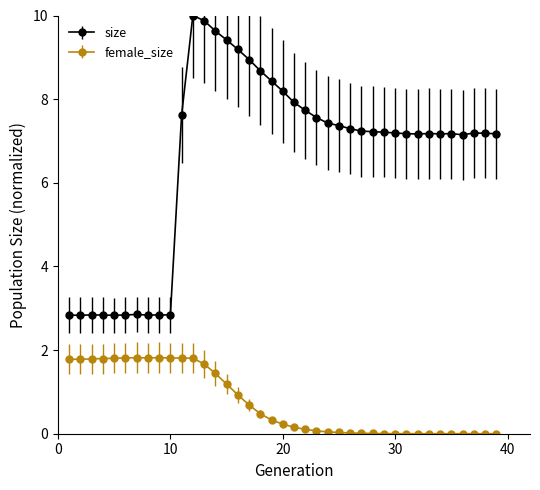

What is the difference between the second highest and minimum values in the female_size series?

1.8